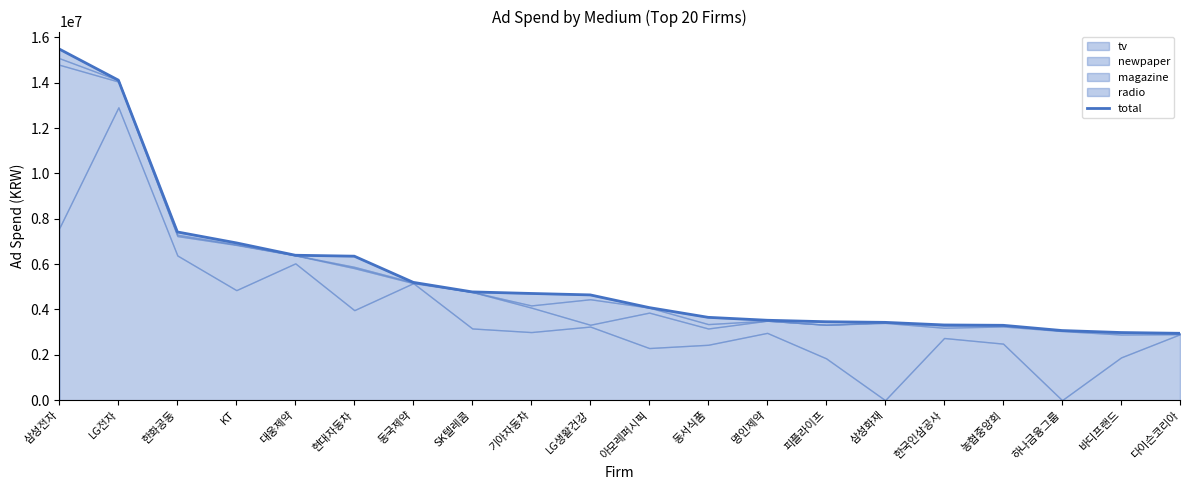

Rank the categories by value from highest to lowest.

삼성전자, LG전자, 한화공동, KT, 대웅제약, 현대자동차, 동국제약, SK텔레콤, 기아자동차, LG생활건강, 아모레퍼시픽, 동서식품, 명인제약, 피플라이프, 삼성화재, 한국인삼공사, 농협중앙회, 하나금융그룹, 바디프랜드, 다이슨코리아